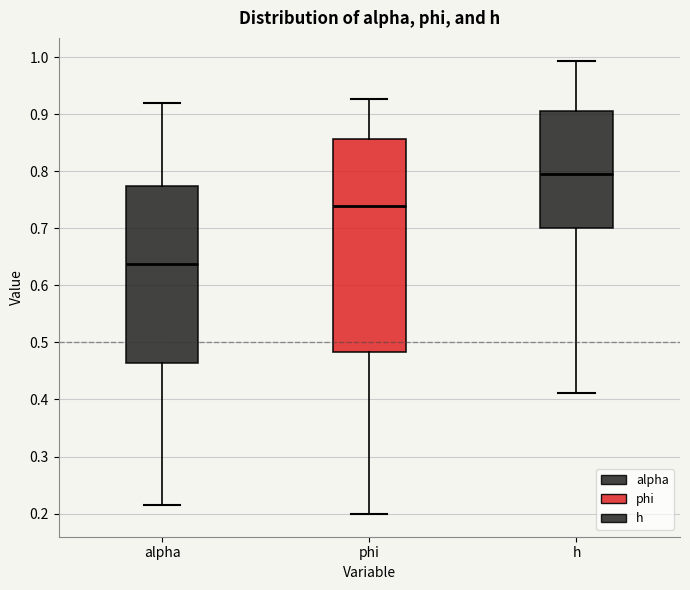

Reading left to right, read every box against the y-axis: the position of its median line, the range the box covers, and the ends of its whiskers. The values are not printed on the chart, so give them approximately, as read against the axis.

alpha: median 0.64, box 0.46 to 0.77, whiskers 0.21 to 0.92
phi: median 0.74, box 0.48 to 0.86, whiskers 0.20 to 0.93
h: median 0.80, box 0.70 to 0.90, whiskers 0.41 to 0.99